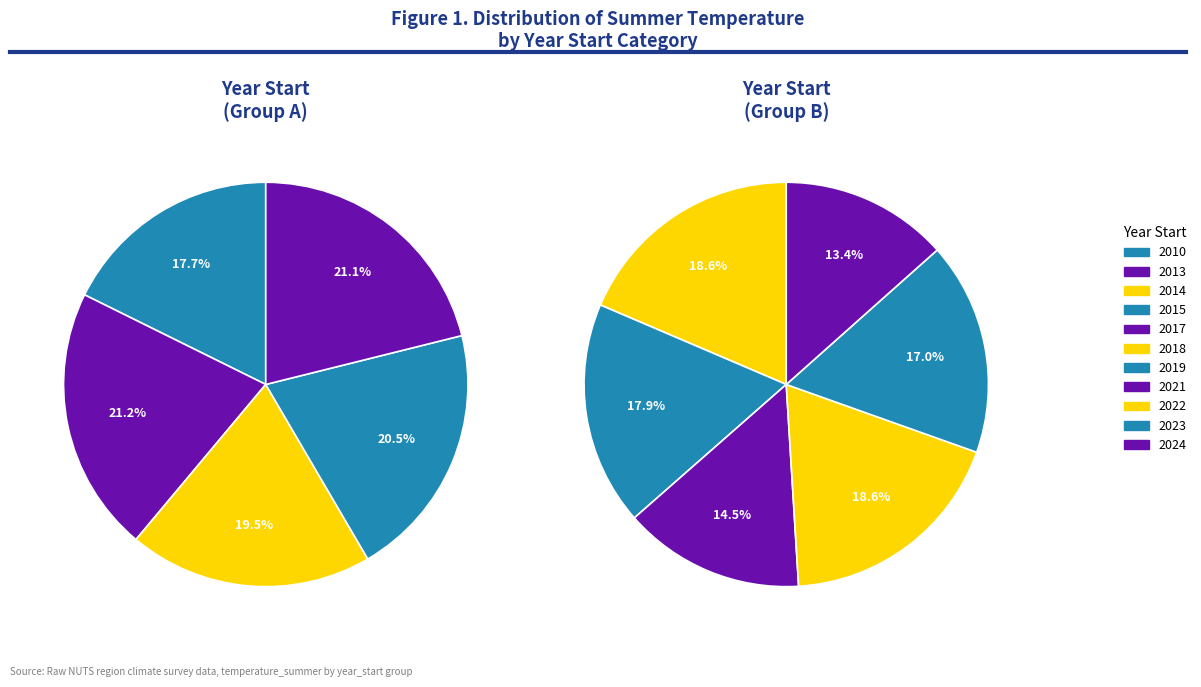

To the nearest percent, what percentage of the pie is 2023?

9%